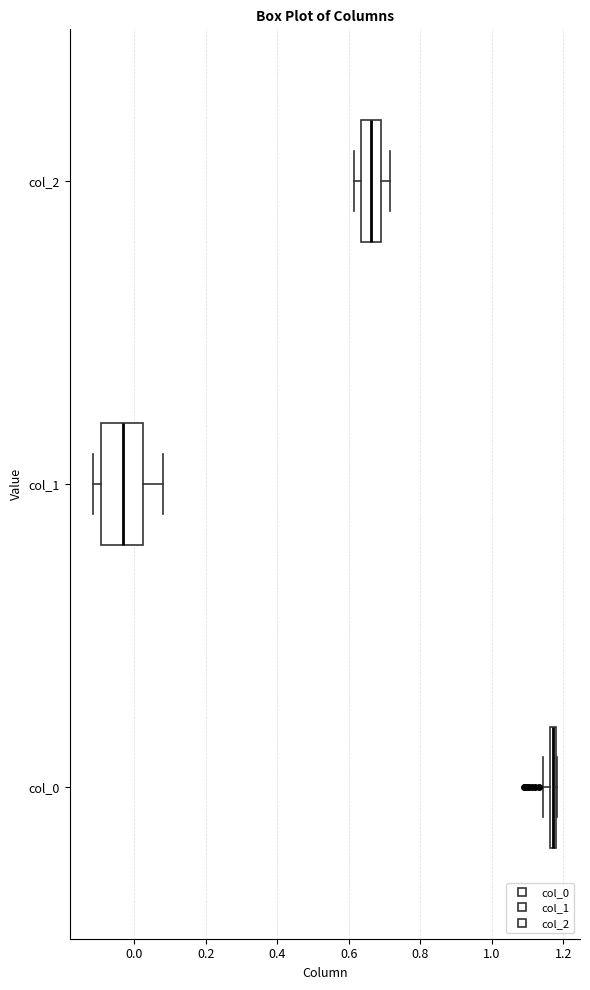

Which box has the furthest to the left median line?

col_1